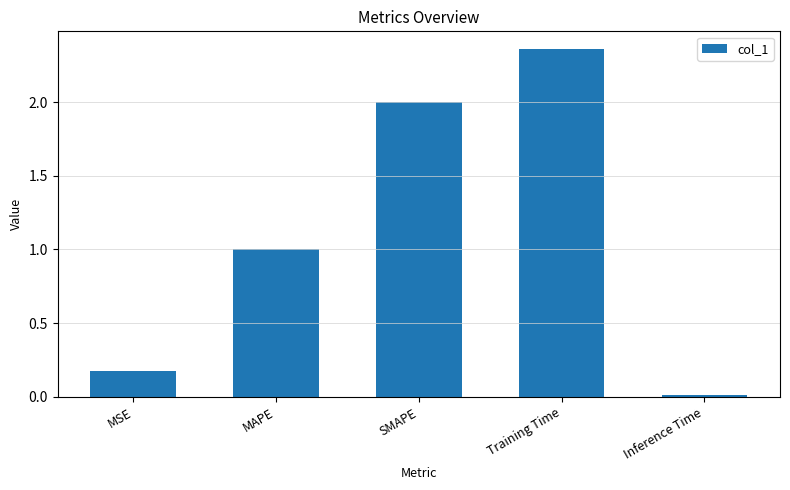

How many data points are less than 1?

2